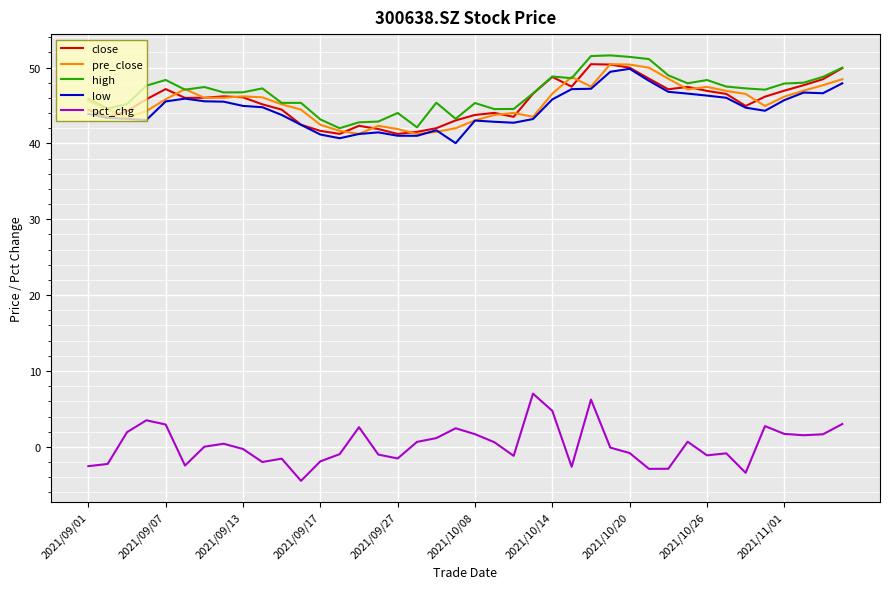

True or false: low and pct_chg intersect in this chart.

False